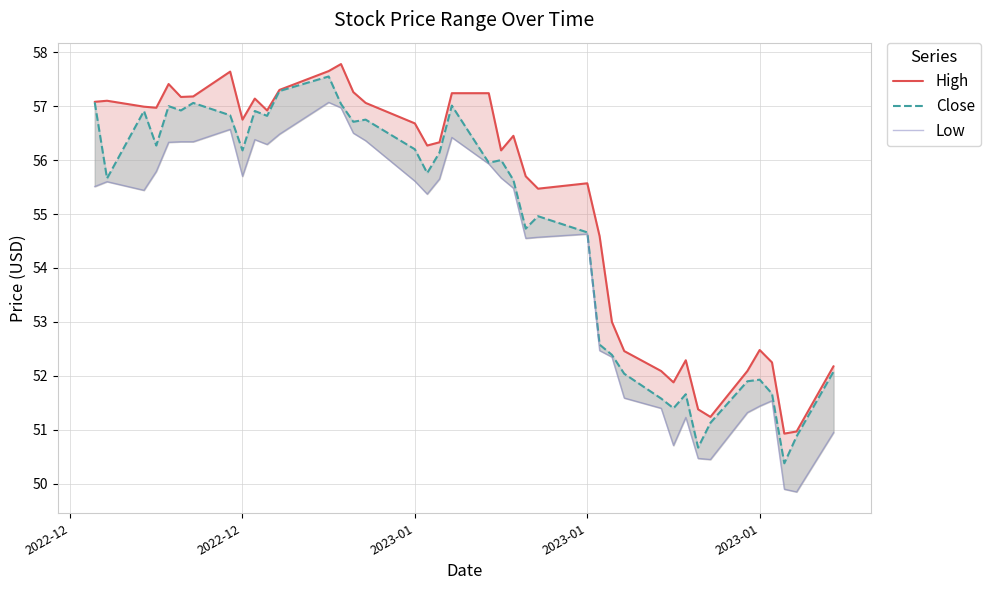

How many data points in Low are above 55?

23